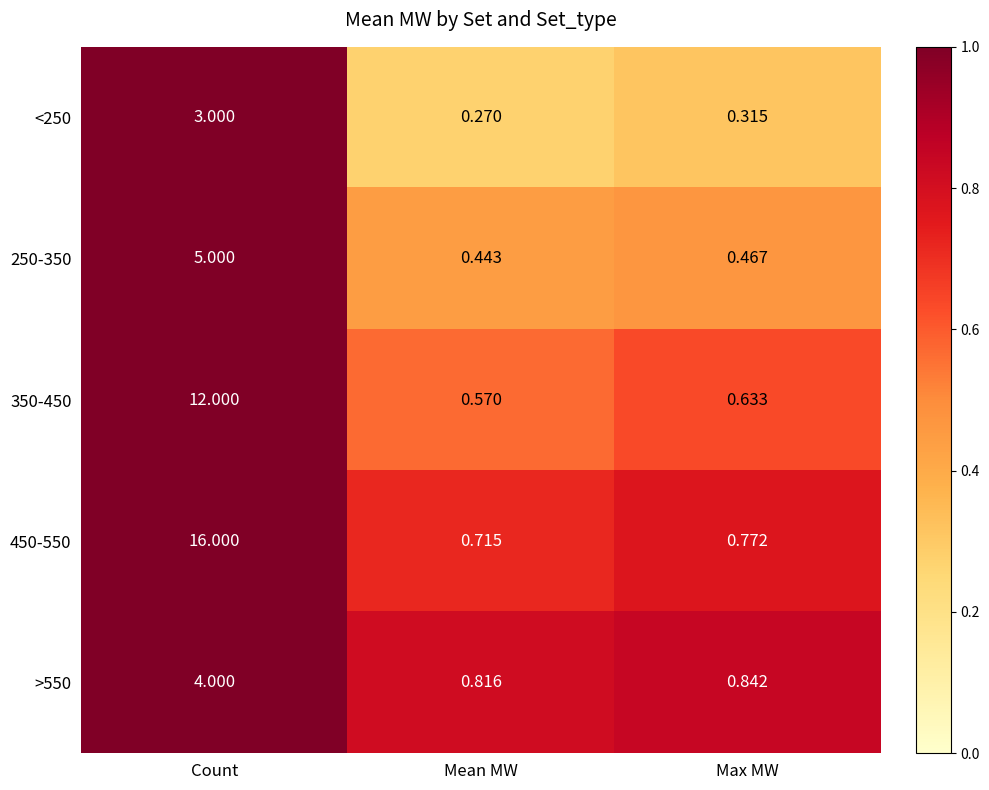

Where is >550 nearest to the value 2?

Max MW